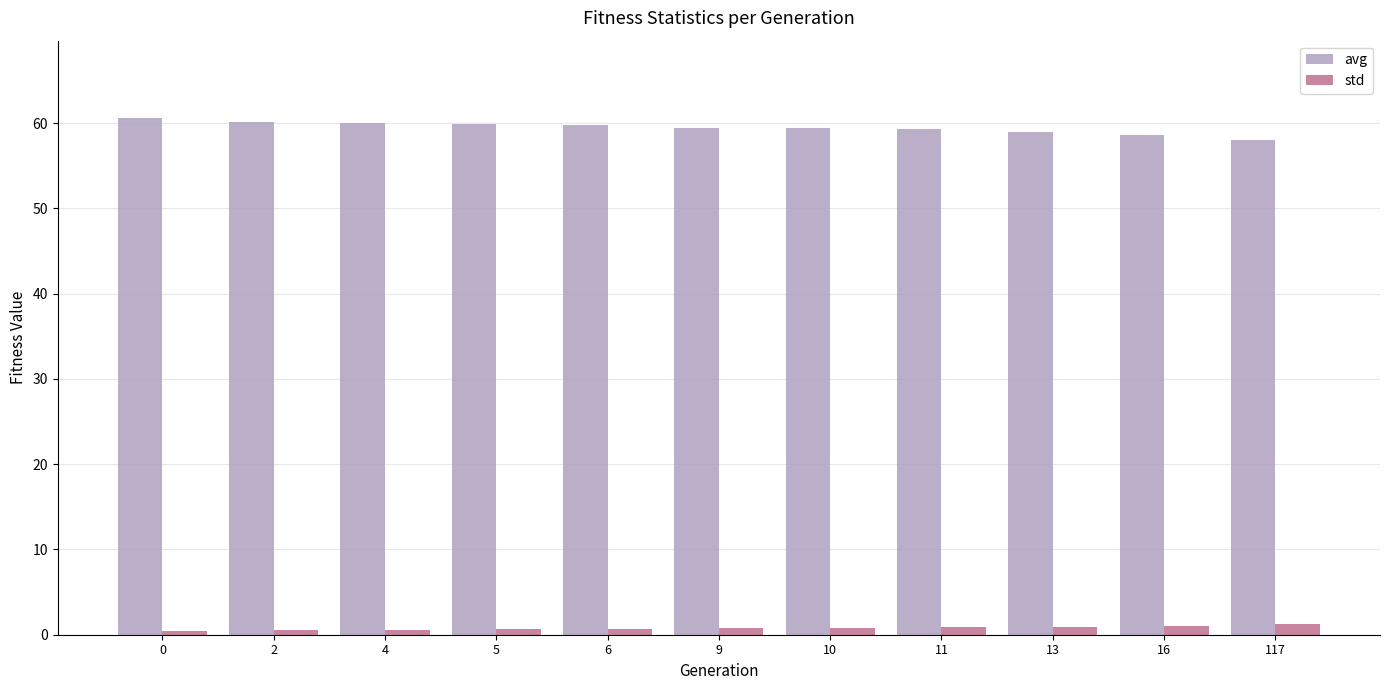

Which series has the largest range (max minus min)?

avg